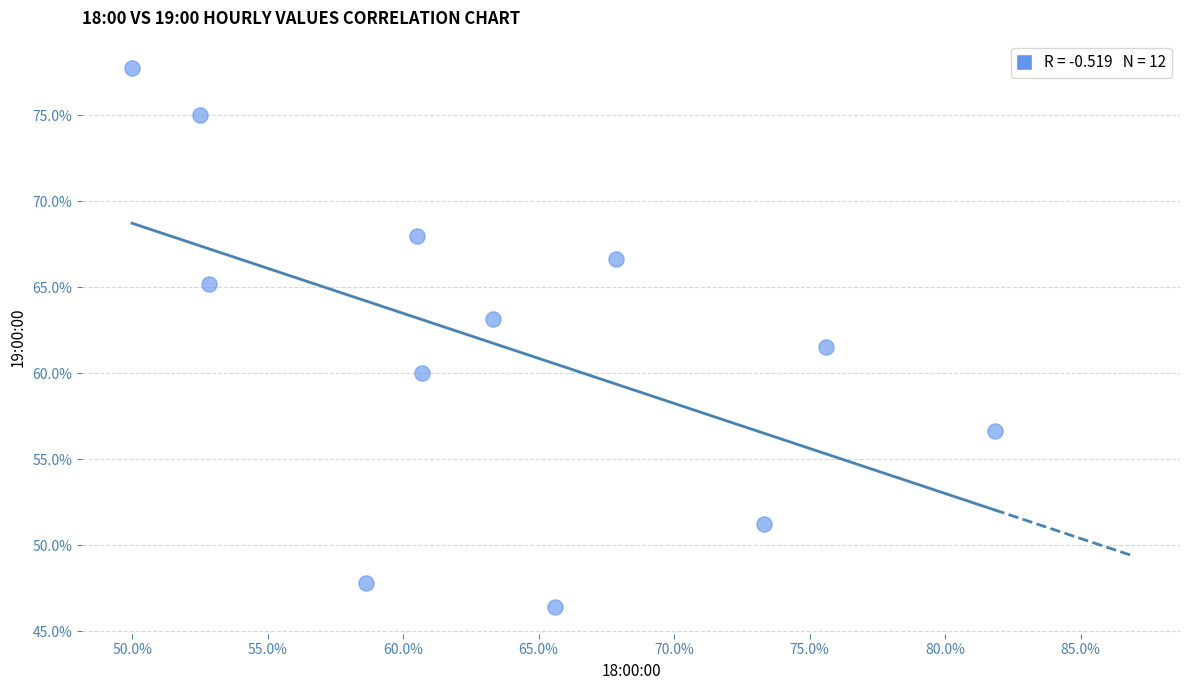

What Y value in the scatter plot is closest to 62?

61.5